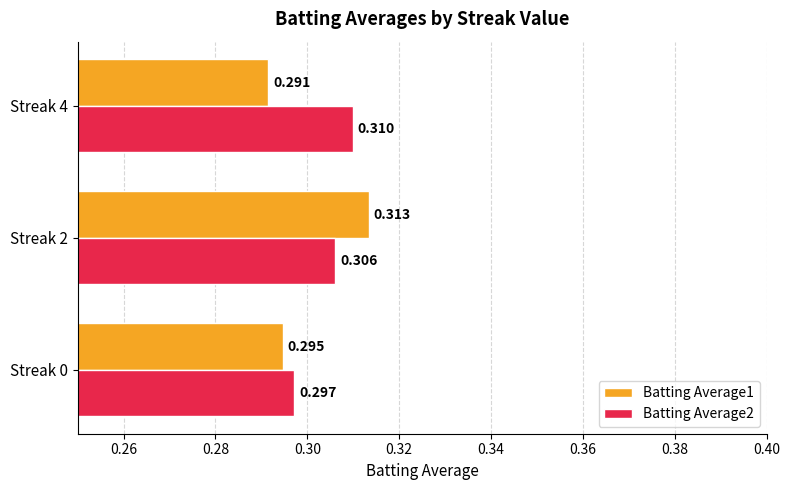

Is the value of Batting Average1 at Streak 4 greater than the value of Batting Average2 at Streak 2?

No